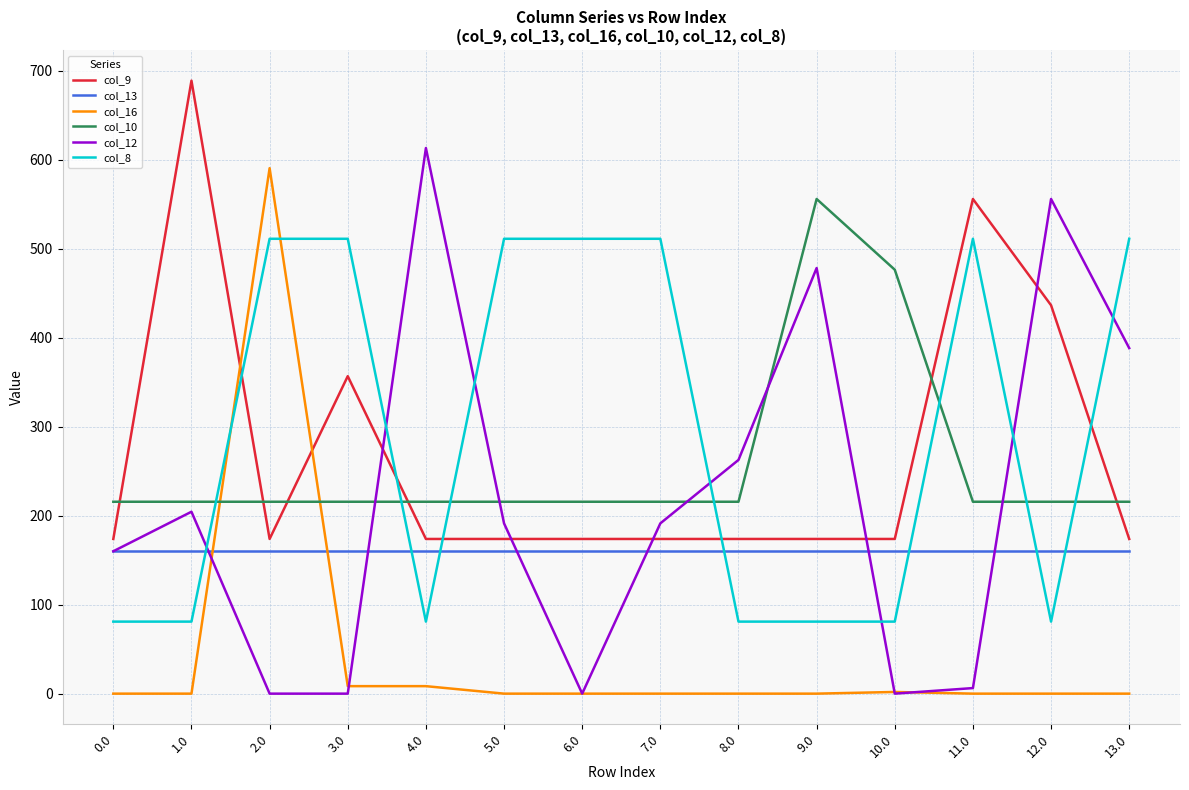

What is the spread (max minus min) of values at 10.0?

476.5